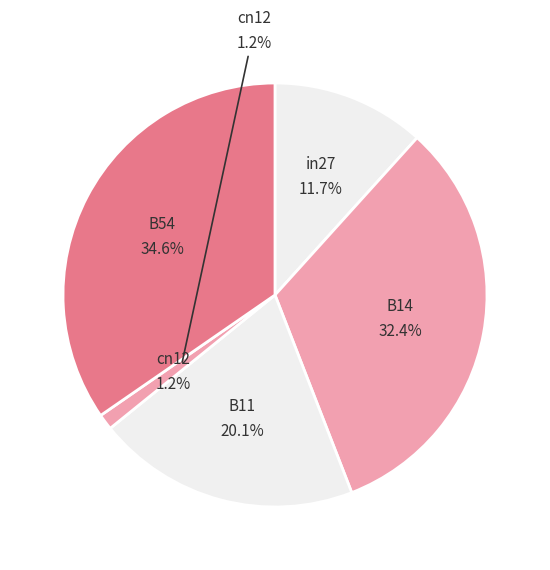

What percentage do in27 and B14 together represent?

44.1%